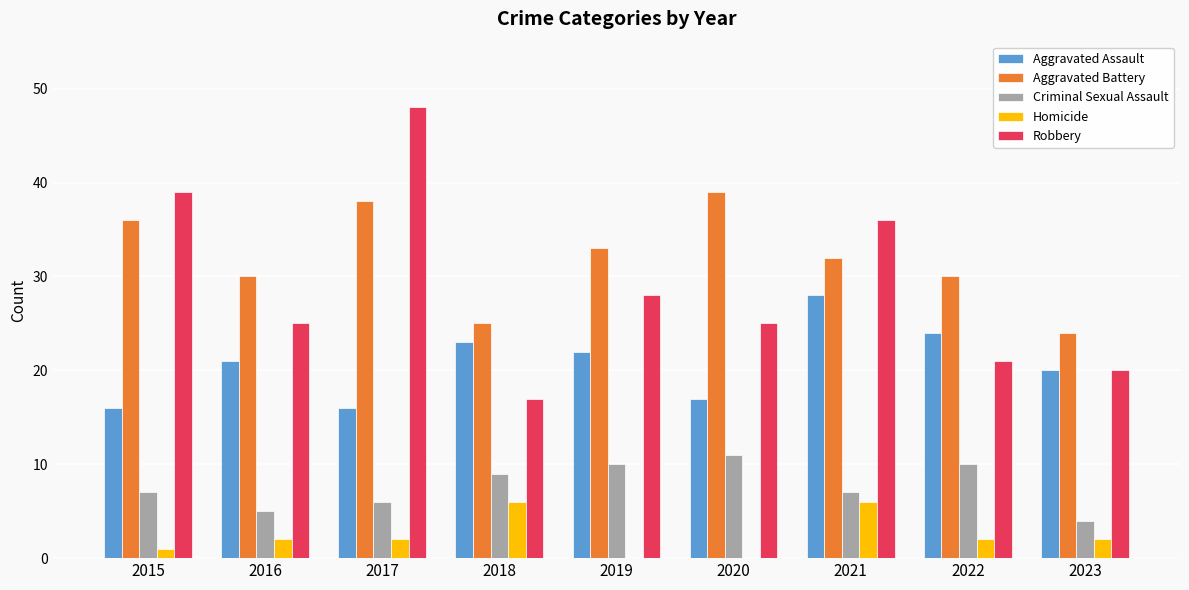

Which category has the highest value across all series?

2017